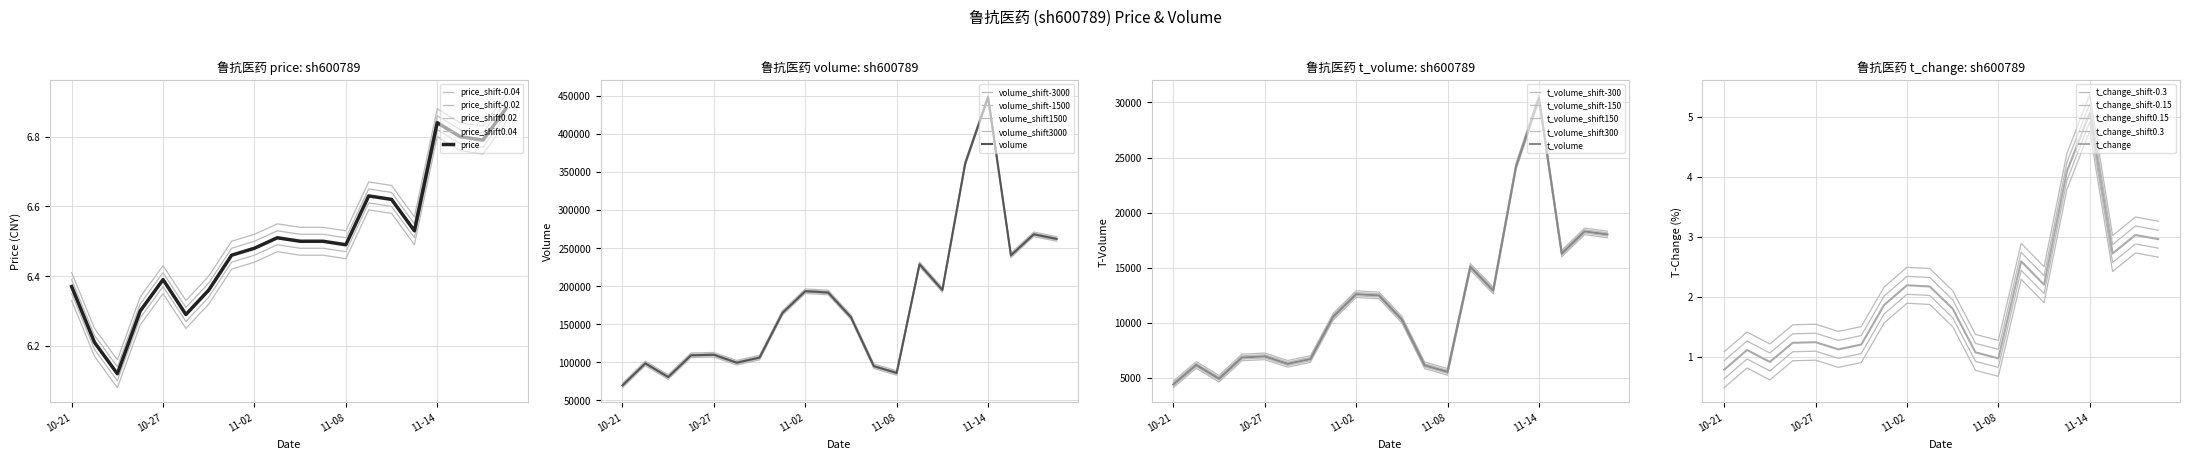

Where is t_volume nearest to the value 17102?

2022-11-17